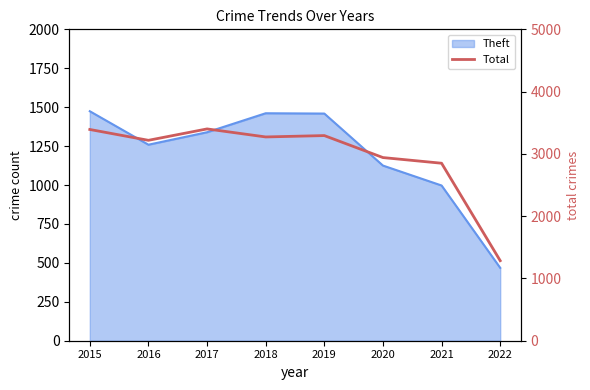

Does the chart have visible grid lines?

No